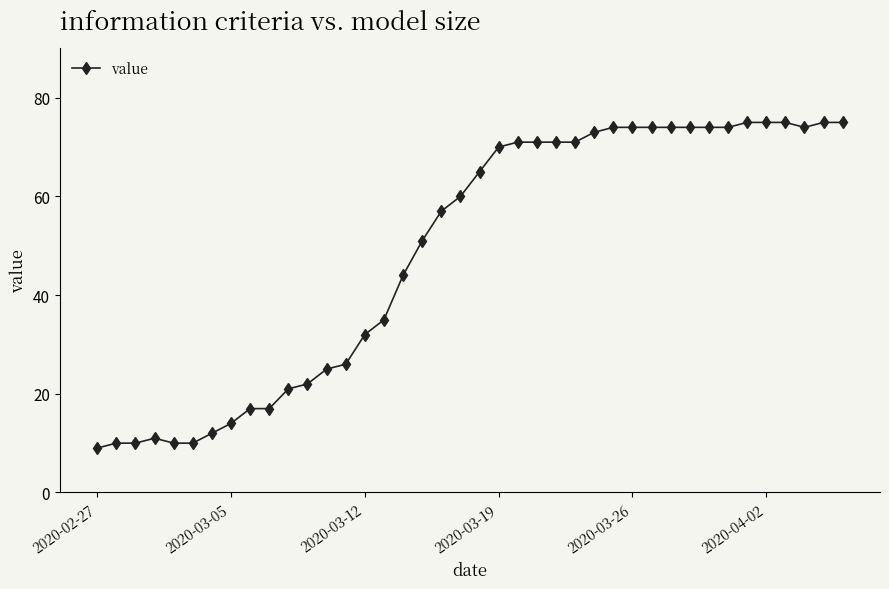

What is the sum of all values?

1952